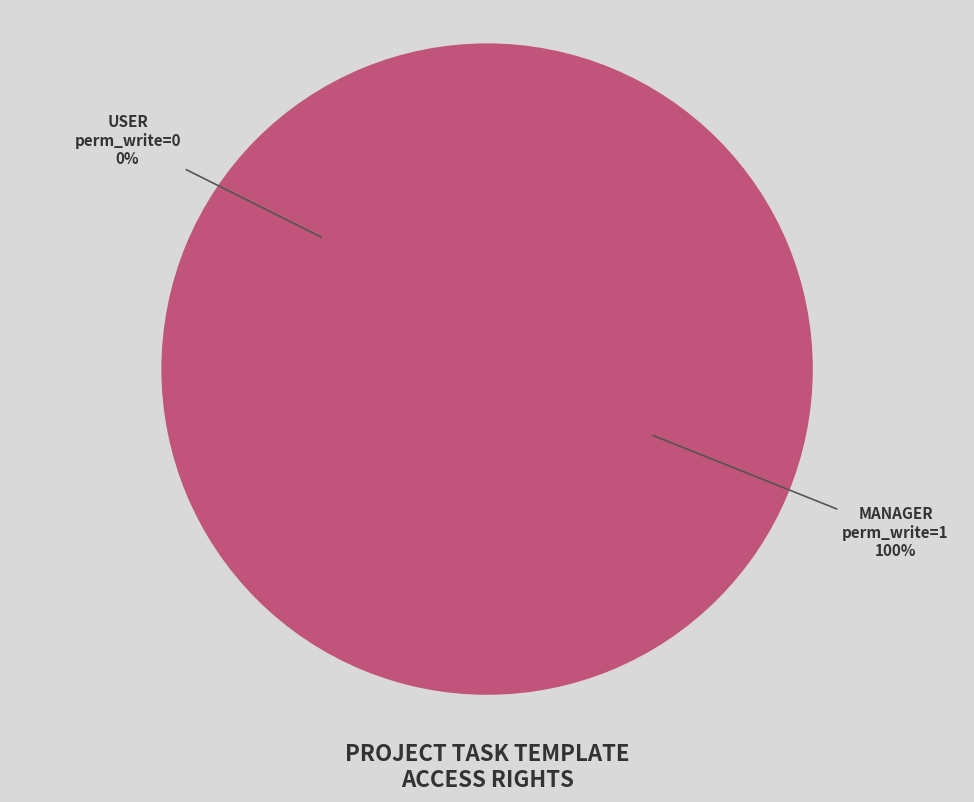

What is the smallest slice in the pie chart?

access_project_task_template_user